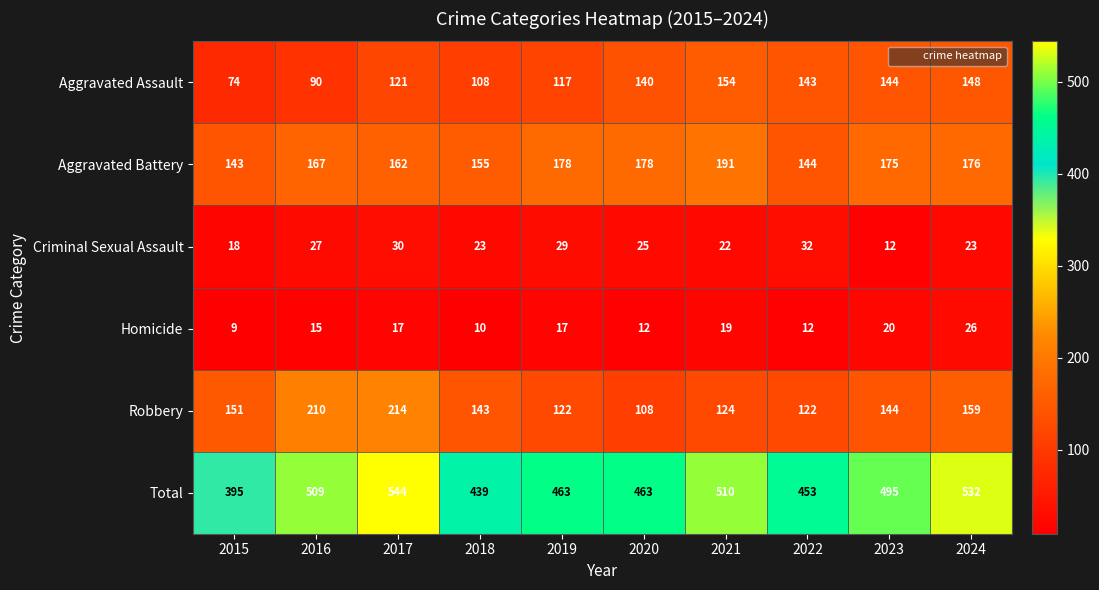

Which series changed the most between 2023 and 2024?

Total